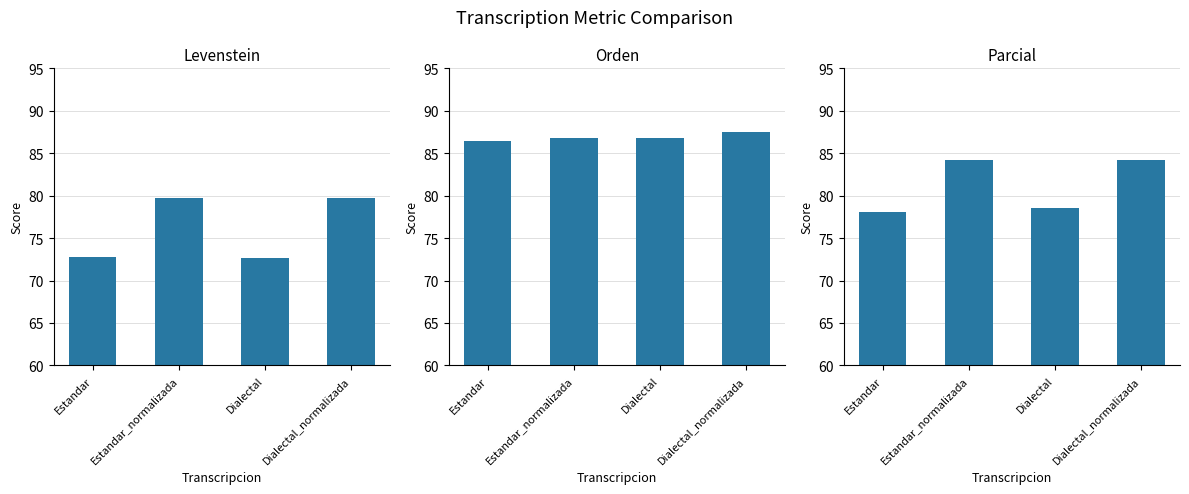

Is it true that Parcial equals 40.4 at Estandar_normalizada?

False